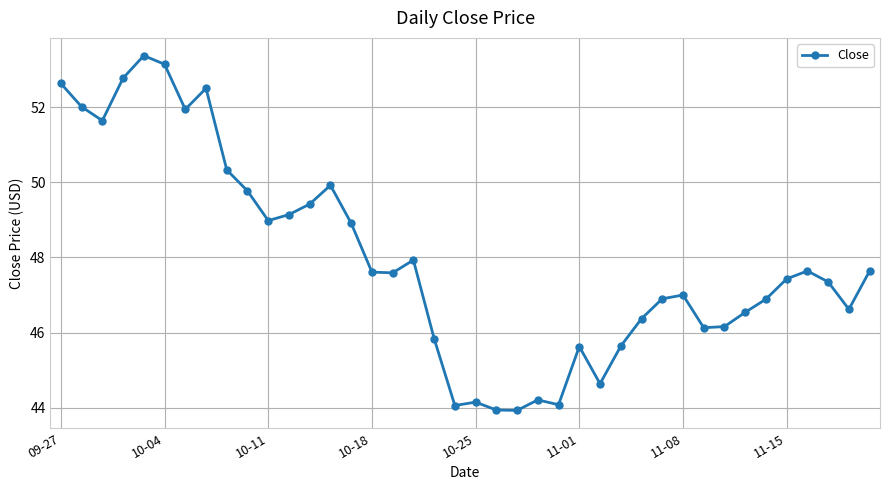

Is this an area chart (filled region under the line)?

No